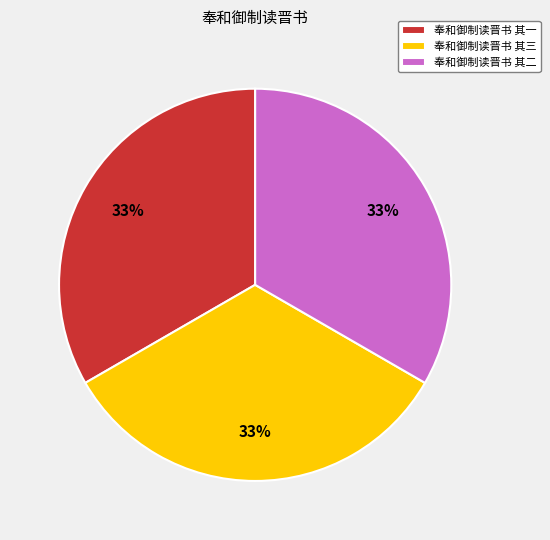

Do 奉和御制读晋书 其二 and 奉和御制读晋书 其三 together represent more than half of the pie?

Yes